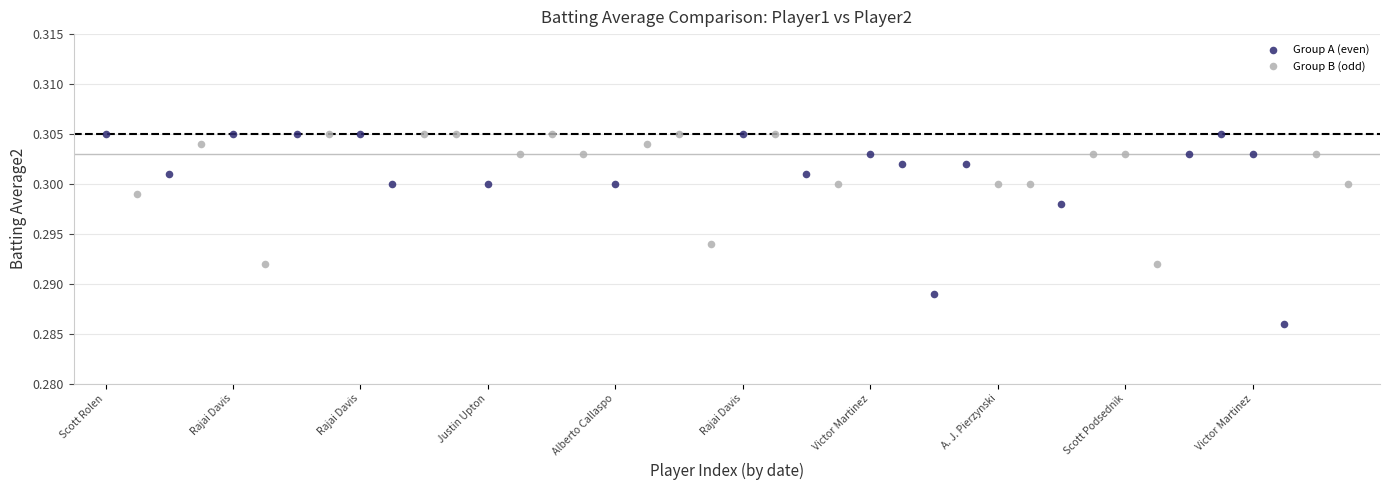

Which series has the widest spread of Y values?

Group A (even)